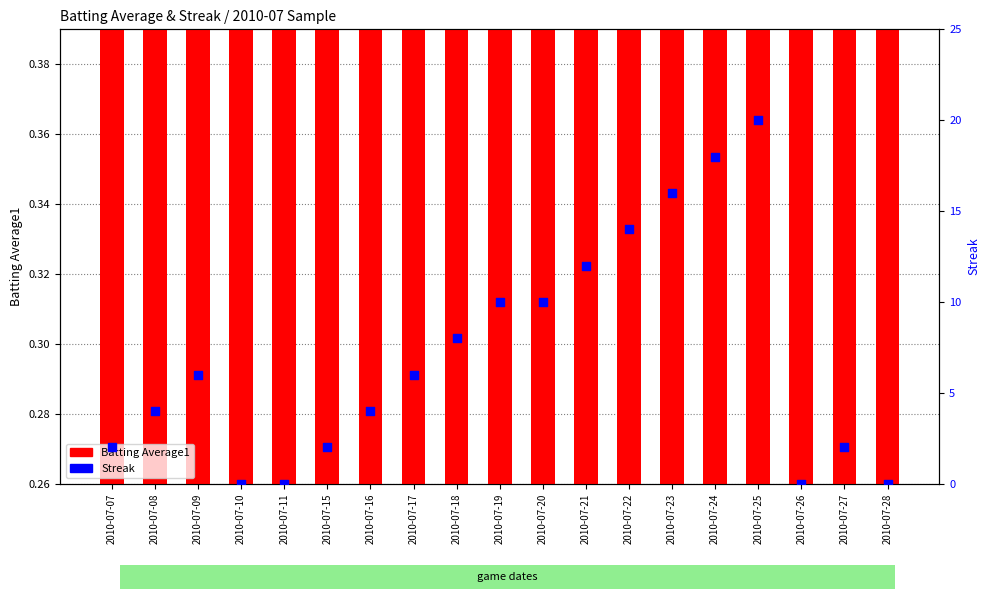

At which category is the sum across all series the highest?

2010-07-25